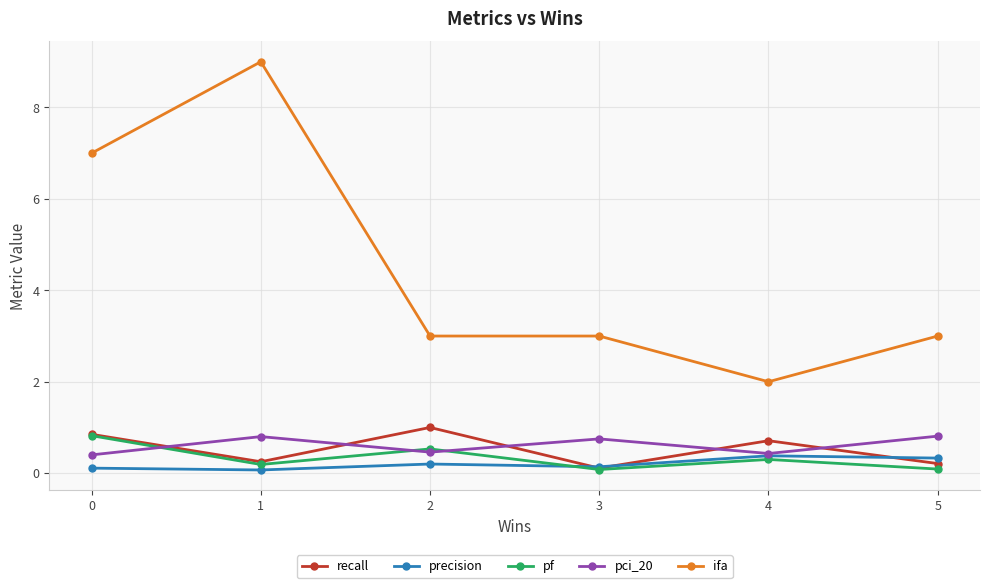

How many pf values are between 0 and 1?

6